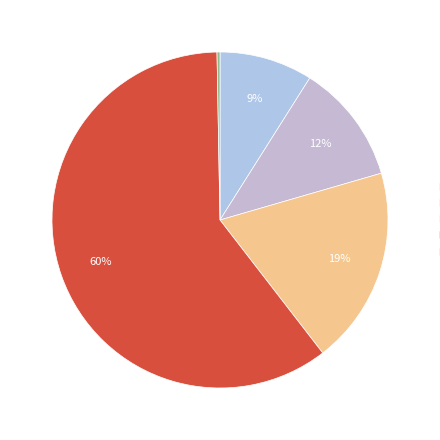

True or false: Inference Time accounts for 0% of the total.

True